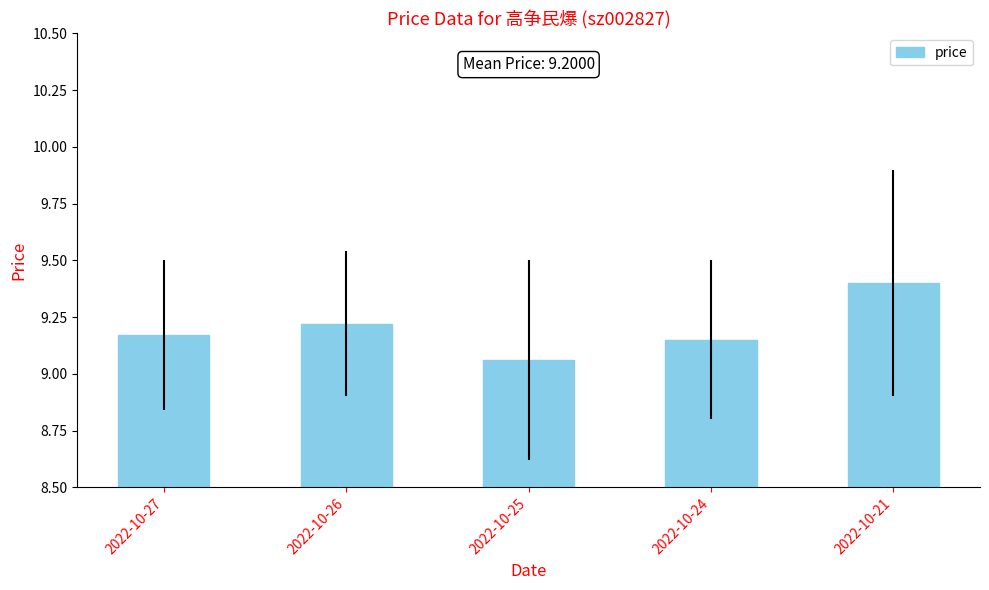

Rank the categories by value from highest to lowest.

2022-10-21, 2022-10-26, 2022-10-27, 2022-10-24, 2022-10-25